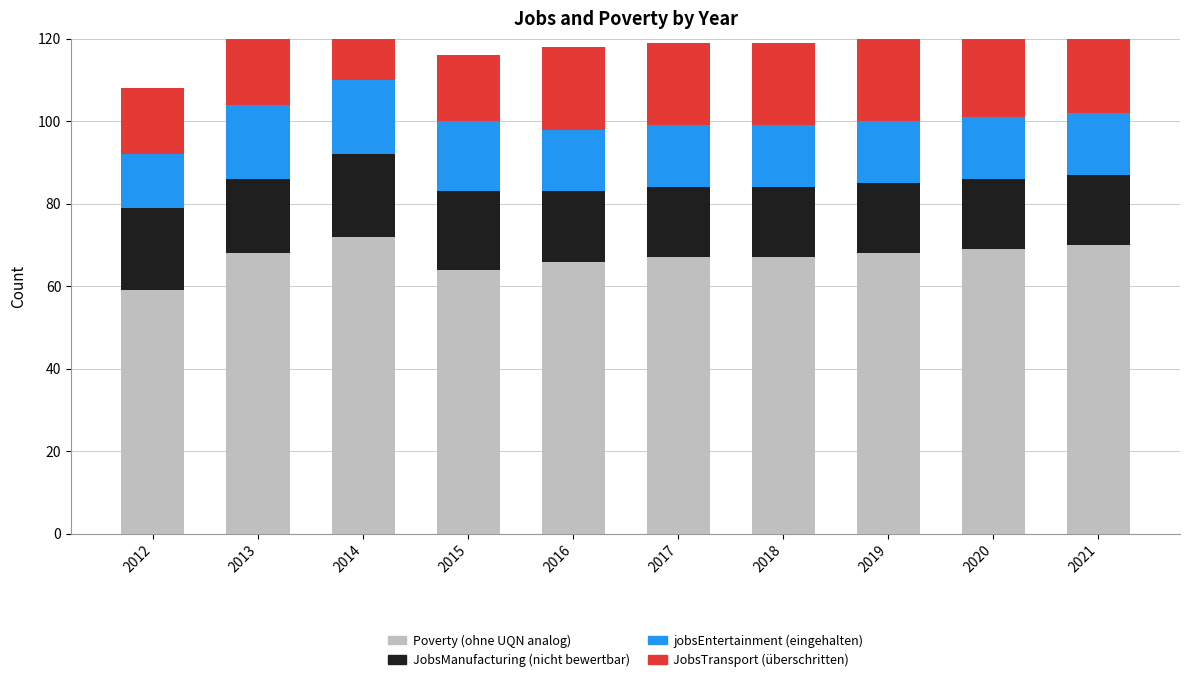

Which series changed the most between 2016 and 2020?

Poverty